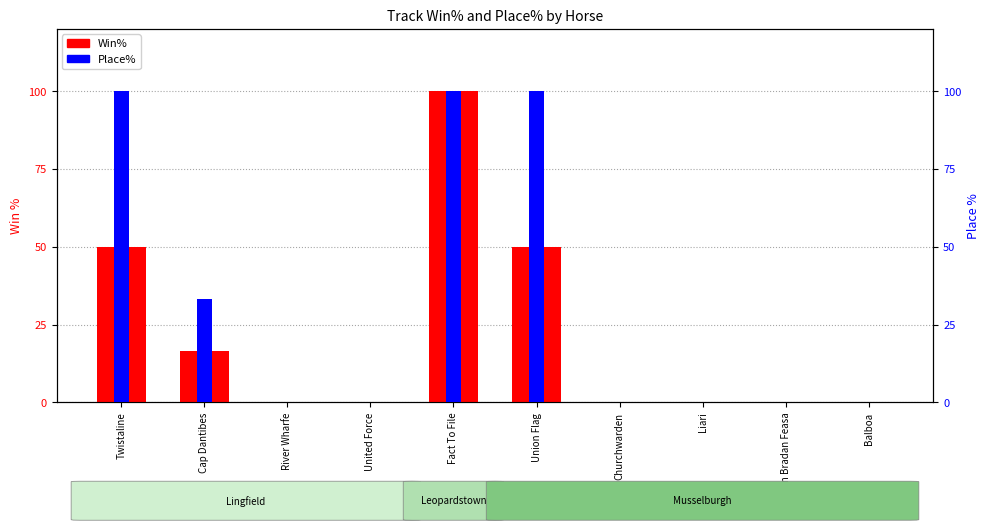

Reading right to left, list all the values displayed in this chart.

Win%: 0.0	0.0	0.0	0.0	50.0	100.0	0.0	0.0	16.7	50.0
Place%: 0.0	0.0	0.0	0.0	100.0	100.0	0.0	0.0	33.3	100.0